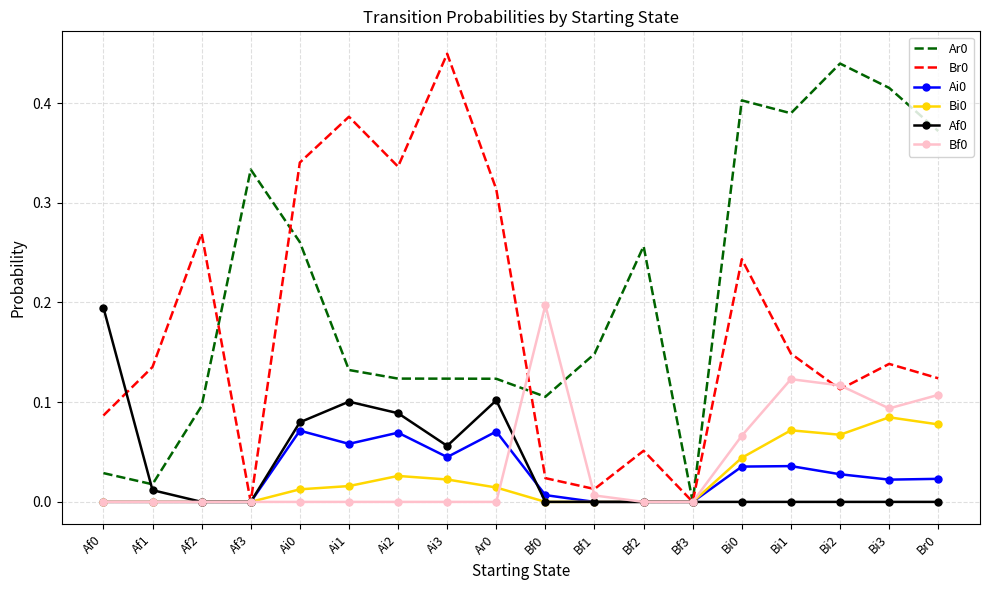

What position from the left is Af3?

4